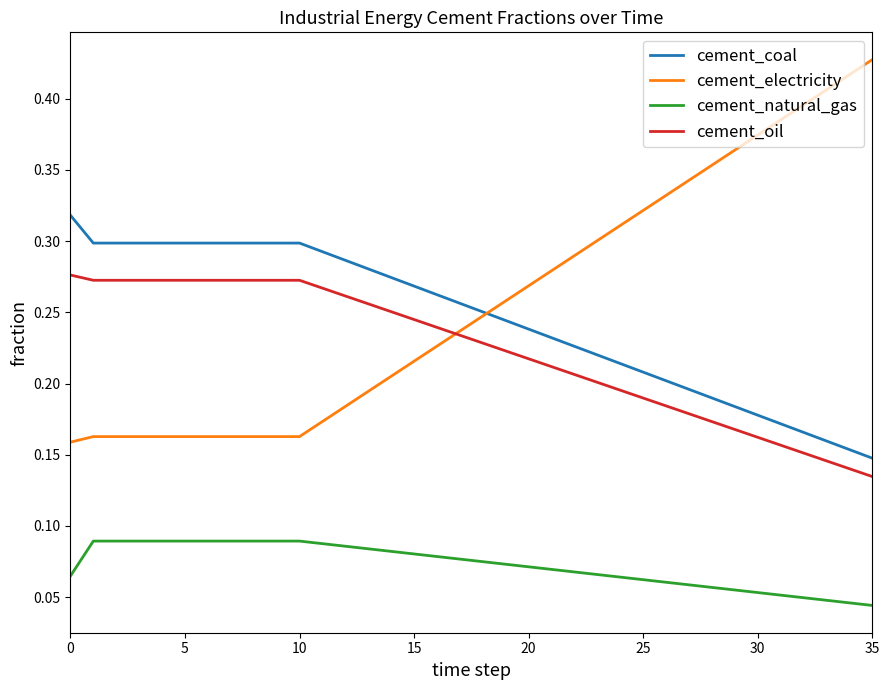

Which series has the largest range (max minus min)?

cement_electricity